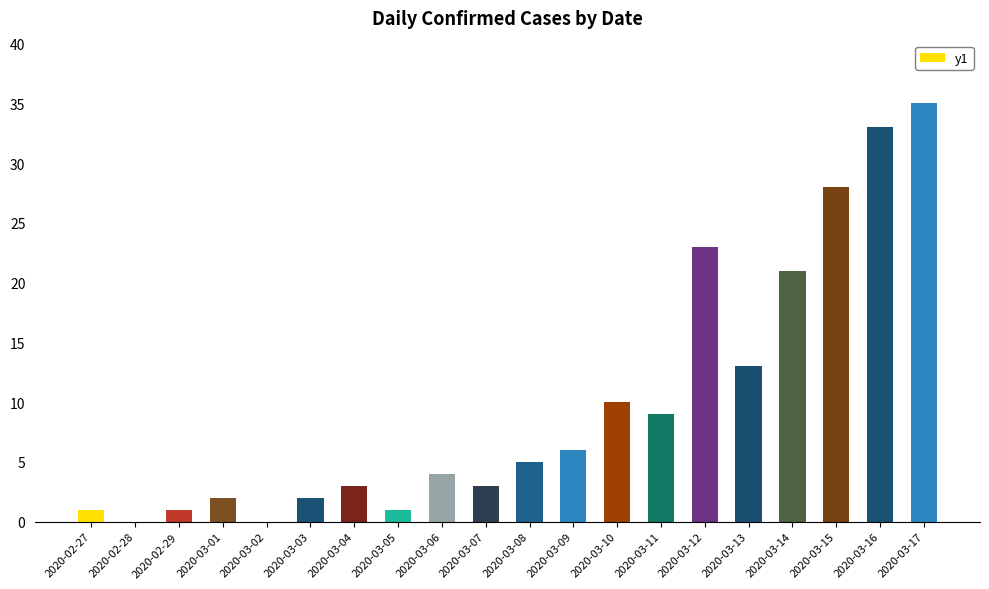

What is the sum of all values?

200